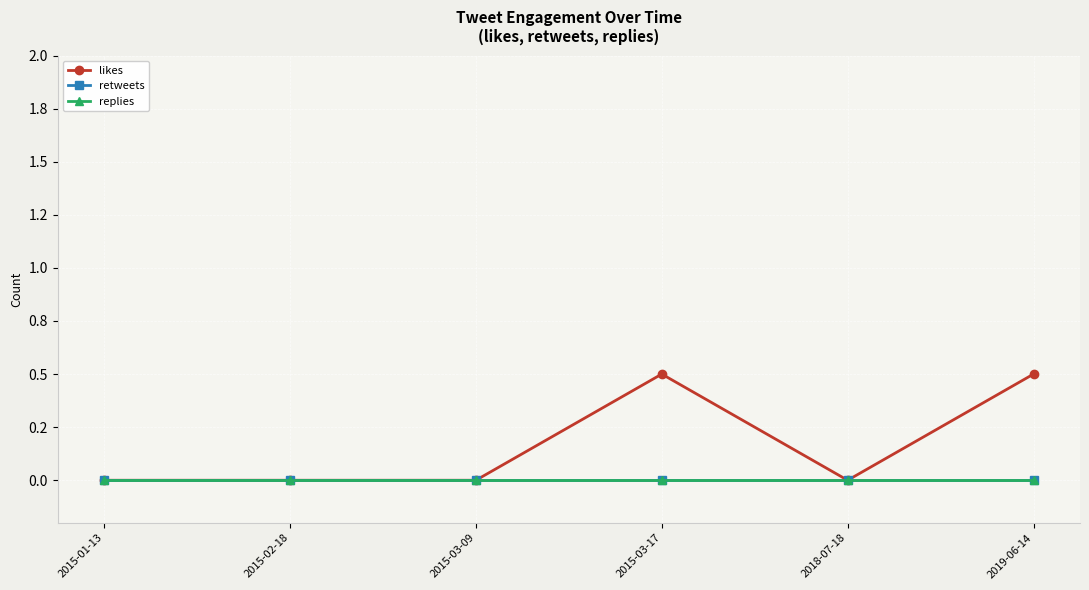

Which category has the lowest value across all series?

2015-01-13